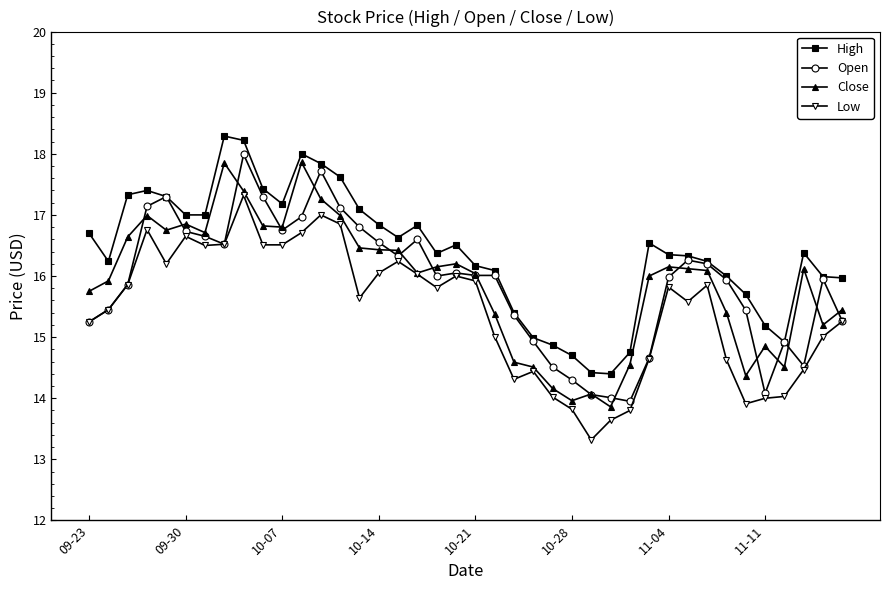

What is the highest value of the Low series?

17.3